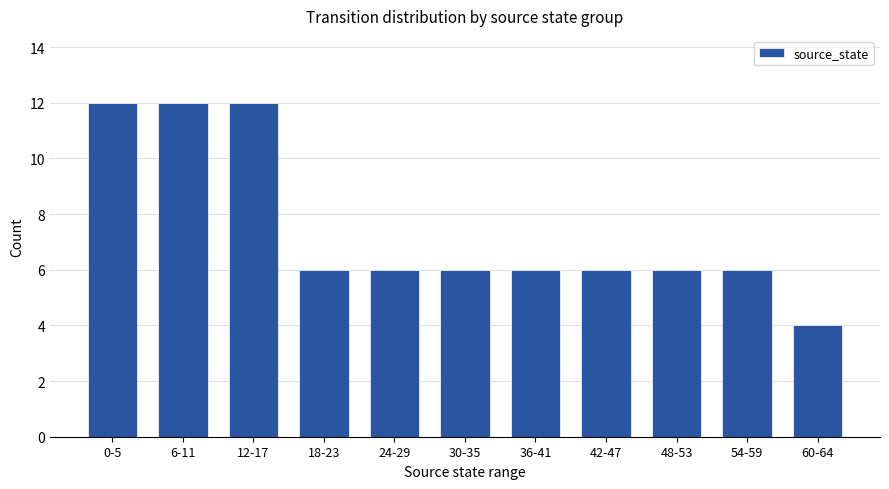

True or false: the data shows 6 at 36-41.

True